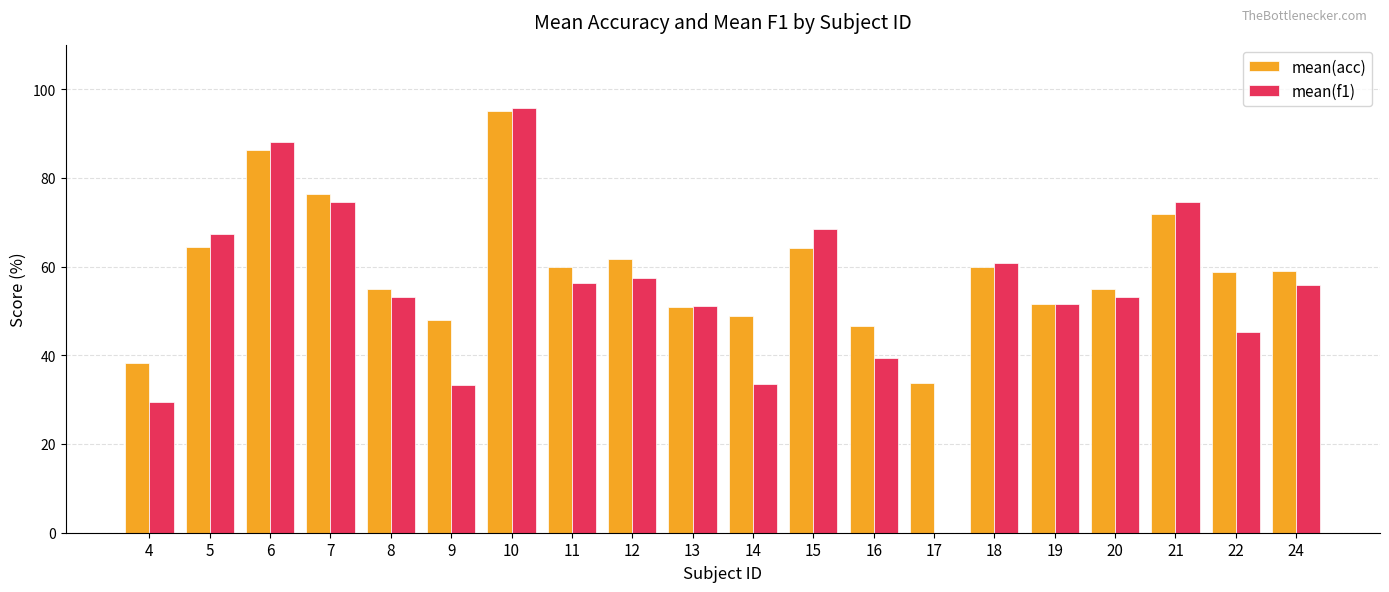

Between 7 and 16, which series saw the biggest shift?

mean(f1)